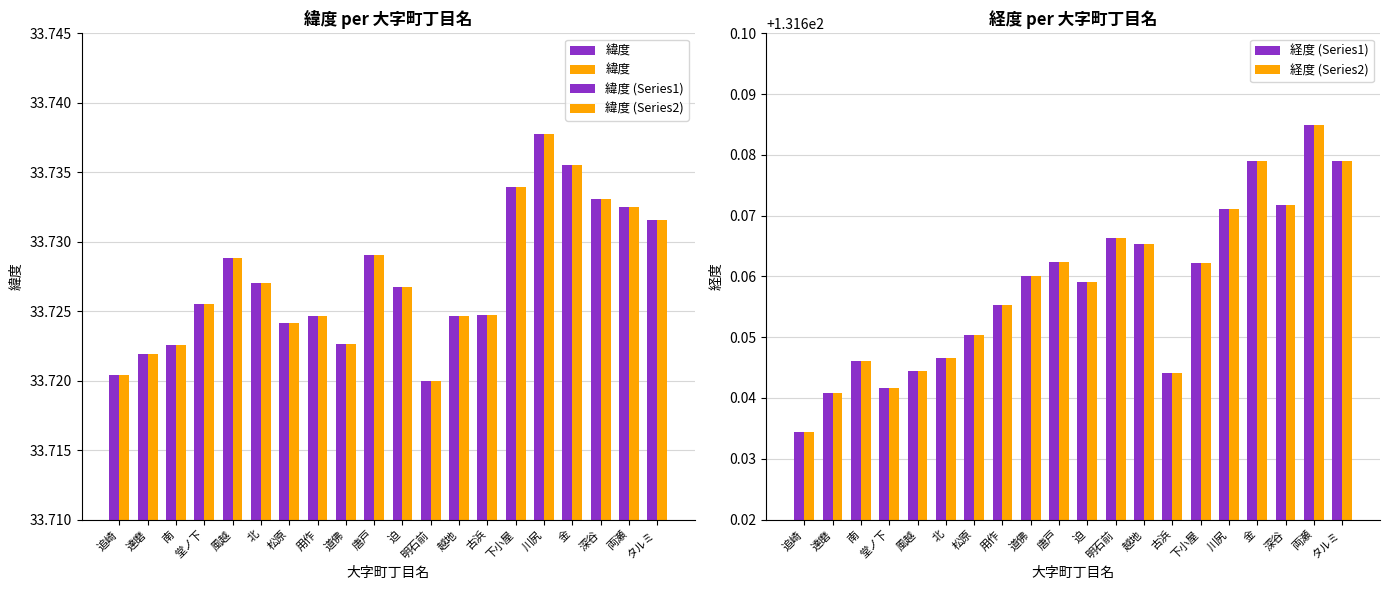

What are all the series names shown in the legend?

緯度, 緯度 (Series1), 緯度 (Series2), 経度 (Series1), 経度 (Series2)